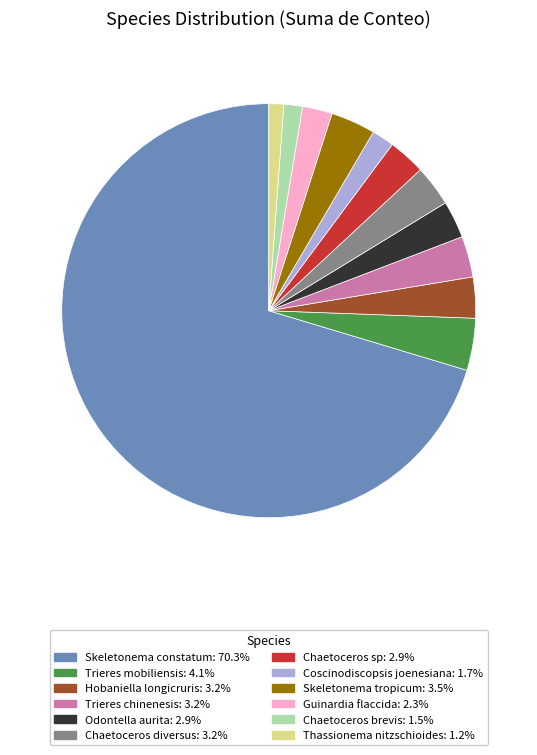

Approximately how many times larger is the value at Coscinodiscopsis joenesiana compared to Chaetoceros sp?

0.6